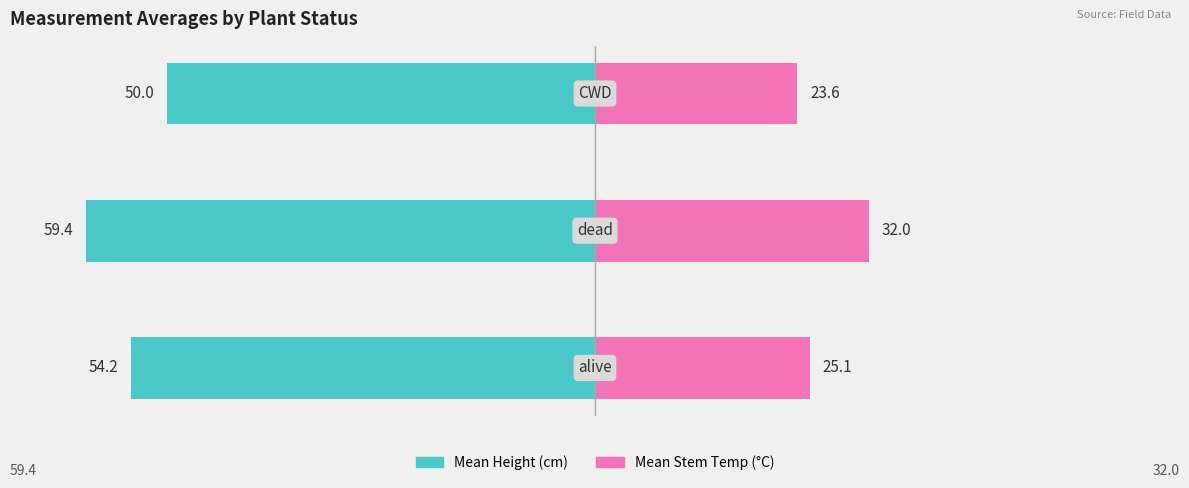

What is the difference between the Mean Height (cm) values at 1 and 0?

5.2